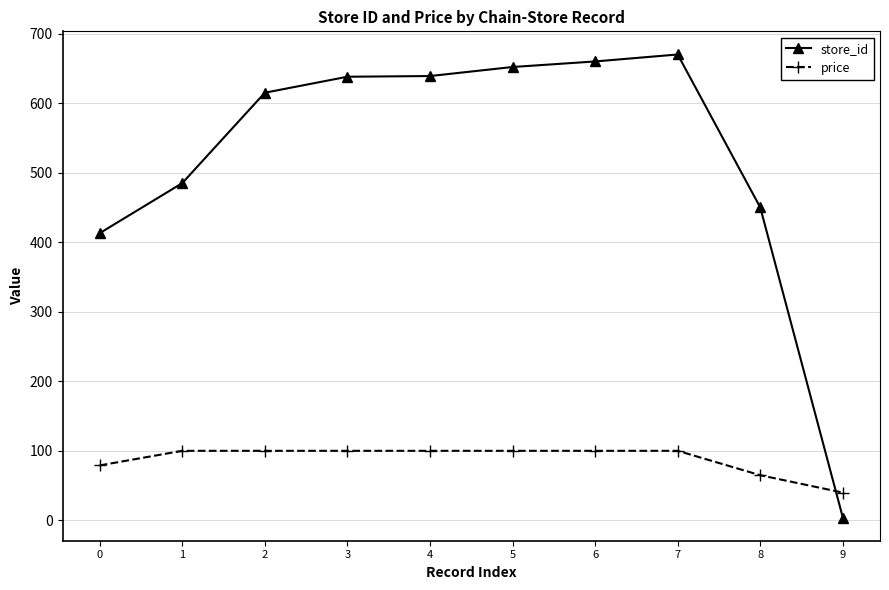

What is the total value across all series at 6?

760.0